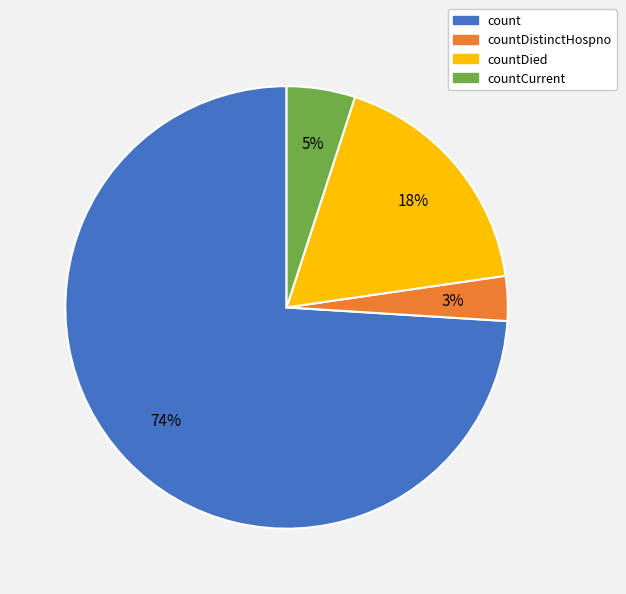

Is there a majority slice in this chart?

Yes